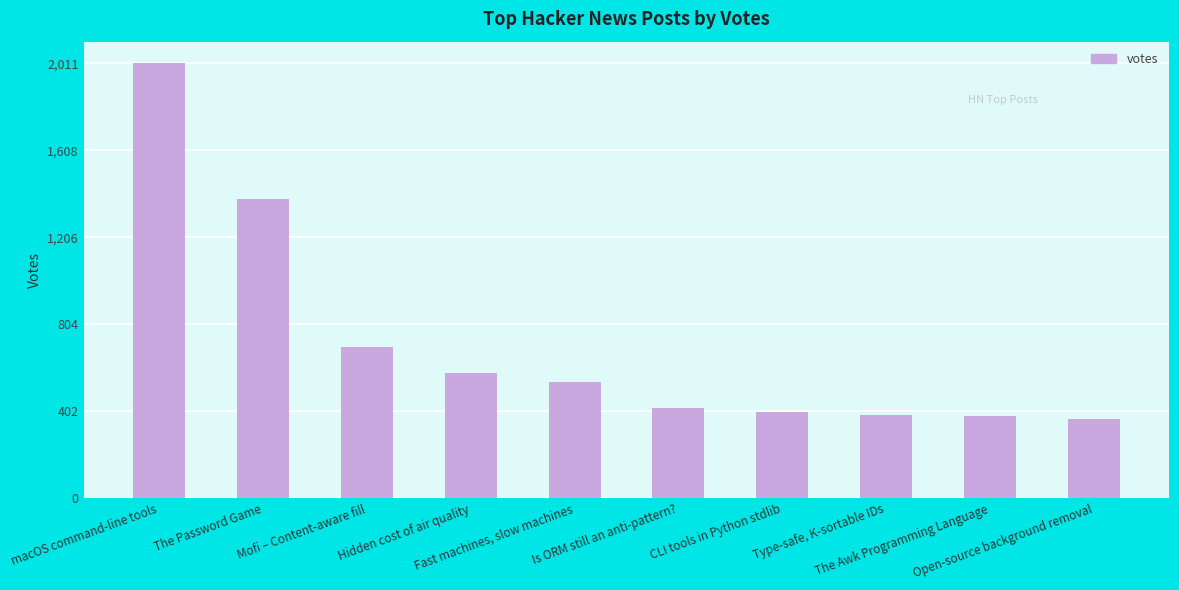

What is the difference between the maximum and minimum values?

1647